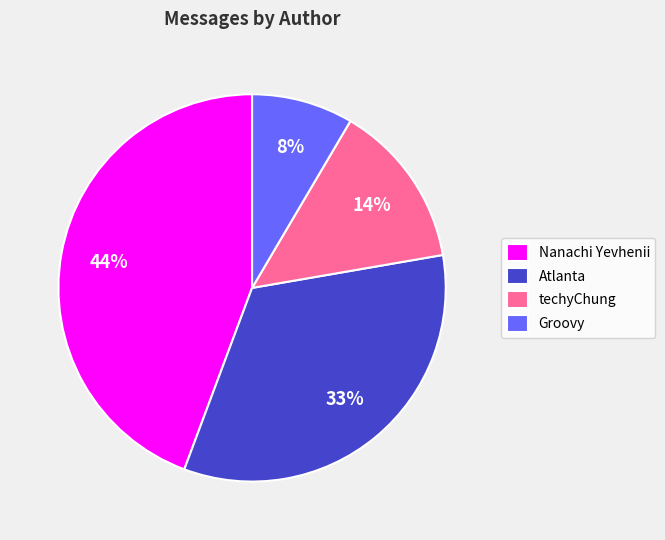

True or false: Nanachi Yevhenii accounts for 59% of the total.

False